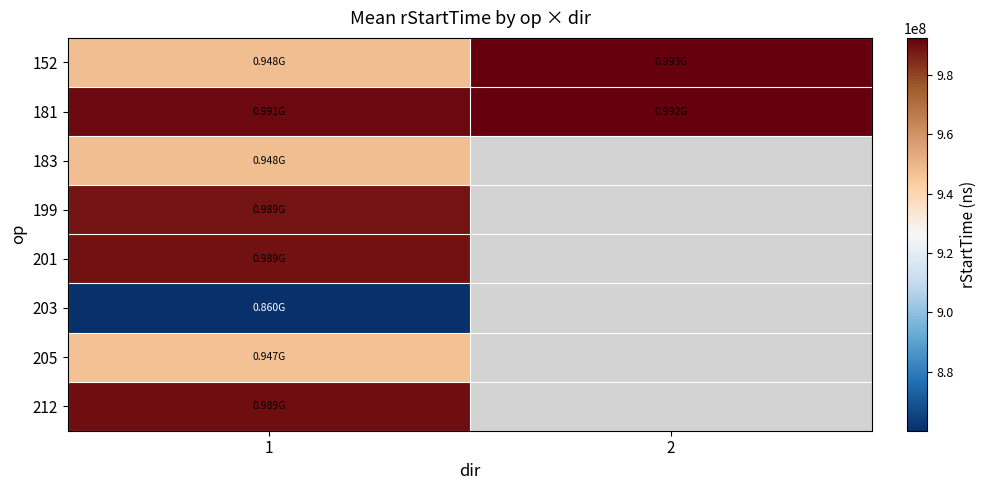

Where is 181 nearest to the value 991520717?

1